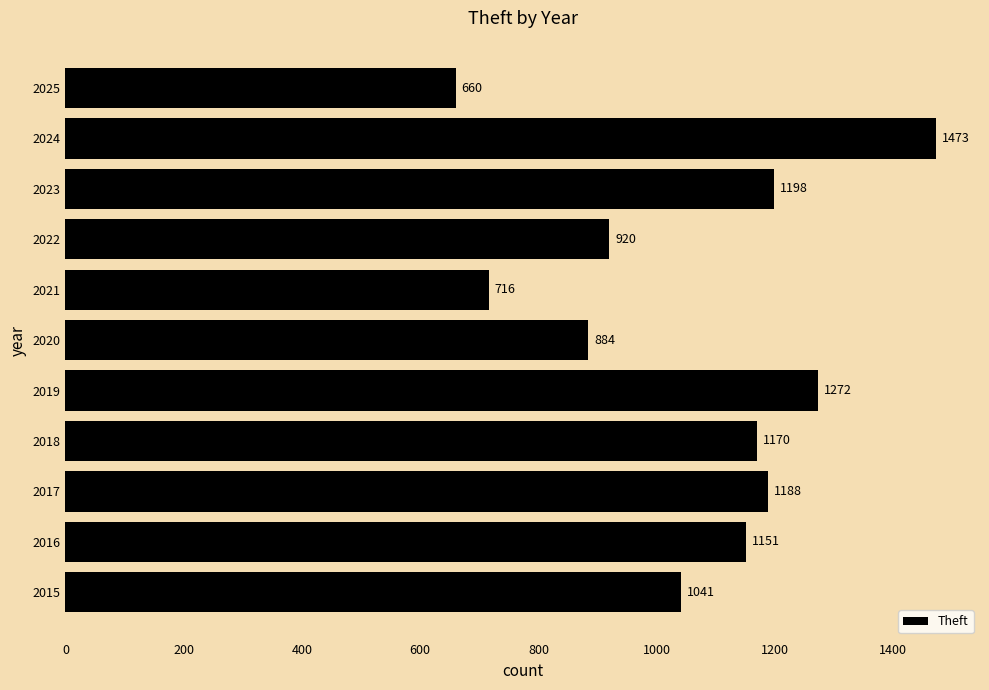

Reading top to bottom, extract all data points from this chart.

2025=660	2024=1473	2023=1198	2022=920	2021=716	2020=884	2019=1272	2018=1170	2017=1188	2016=1151	2015=1041